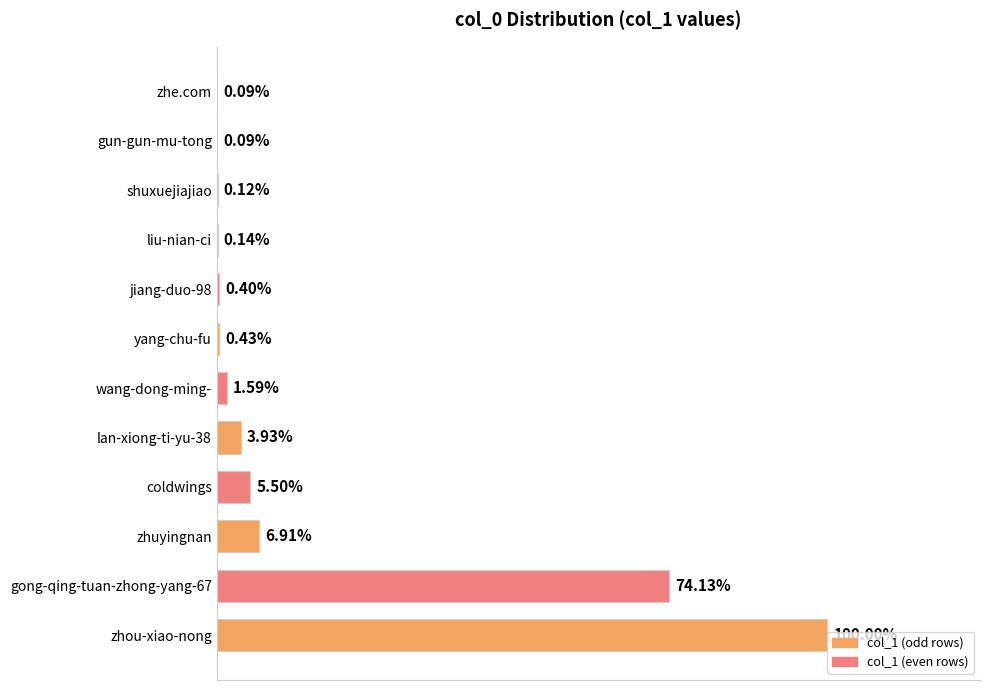

Are the bars horizontal?

Yes